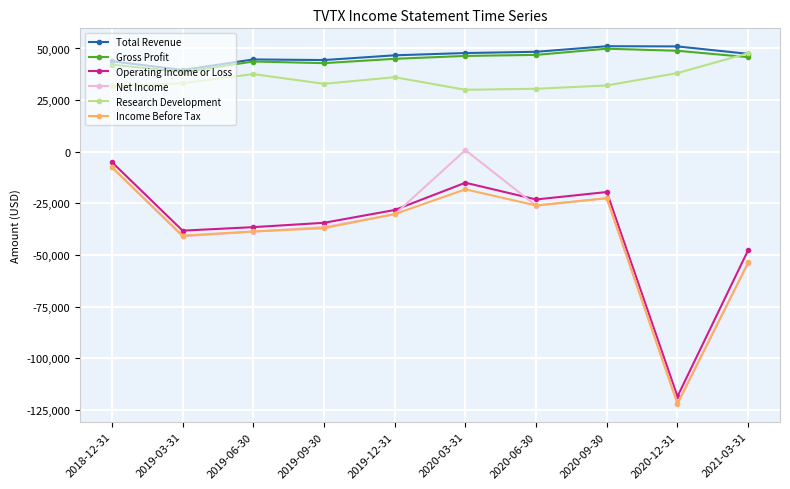

The value of Gross Profit at 2020-03-31 is 46400. True or false?

True